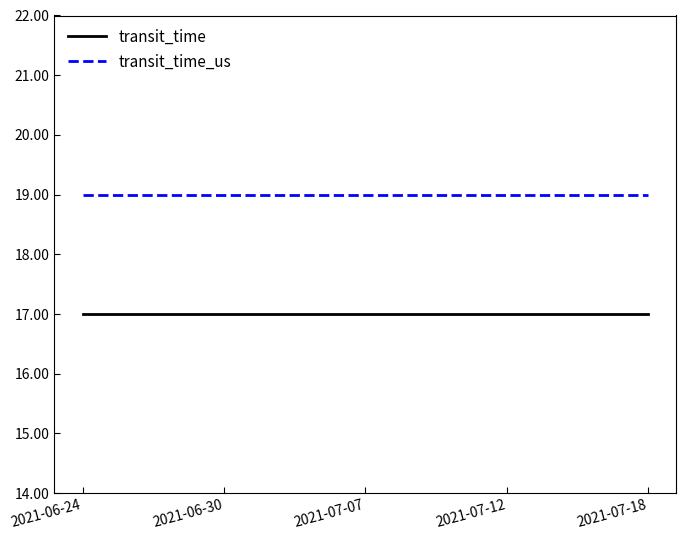

True or false: transit_time has a value of 7 at 2021-07-07.

False